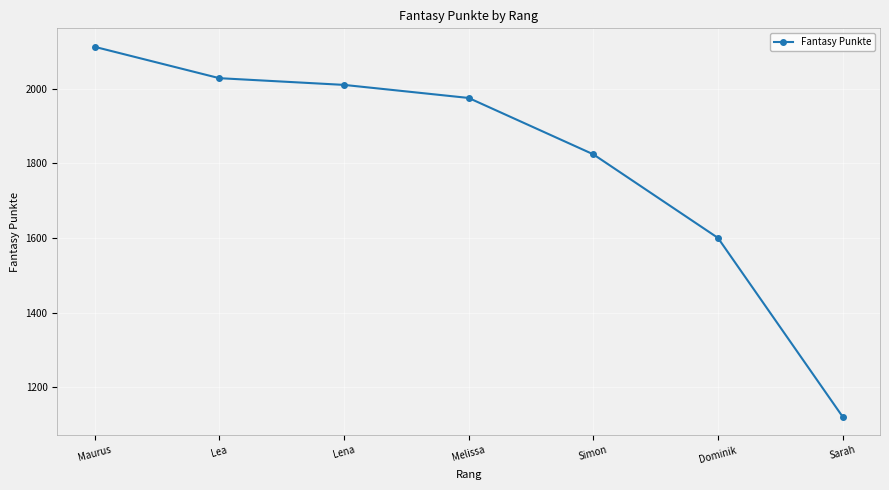

What is the ratio of the value at Dominik to the value at Lea?

0.8